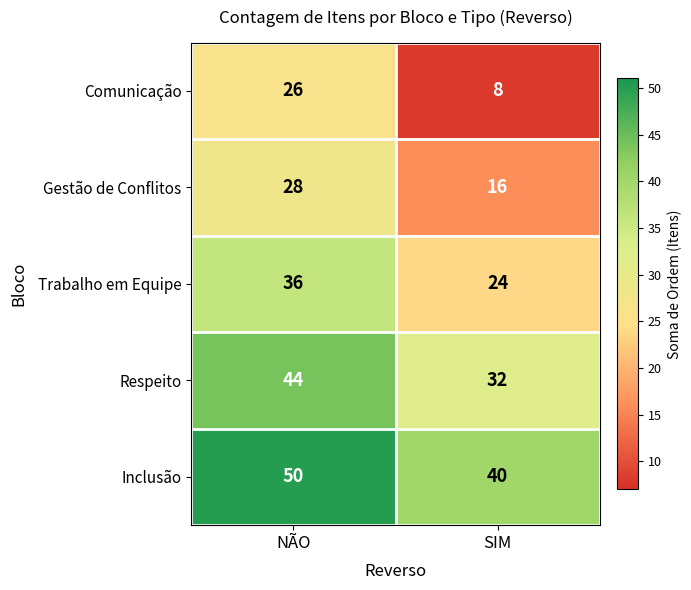

Reading left to right, transcribe all the data shown in this chart.

Comunicação: 26	8
Gestão de Conflitos: 28	16
Trabalho em Equipe: 36	24
Respeito: 44	32
Inclusão: 50	40